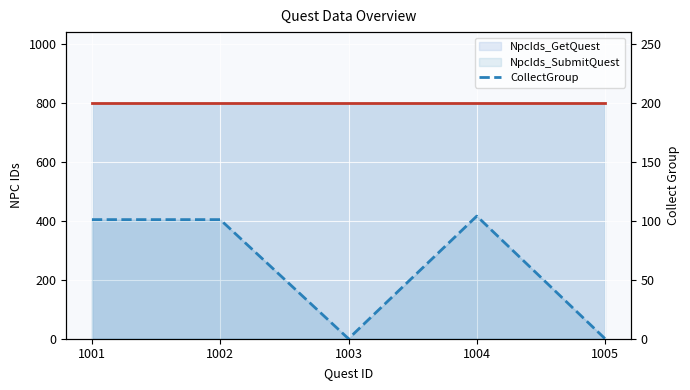

Rank the categories by value from lowest to highest.

1003, 1005, 1001, 1002, 1004